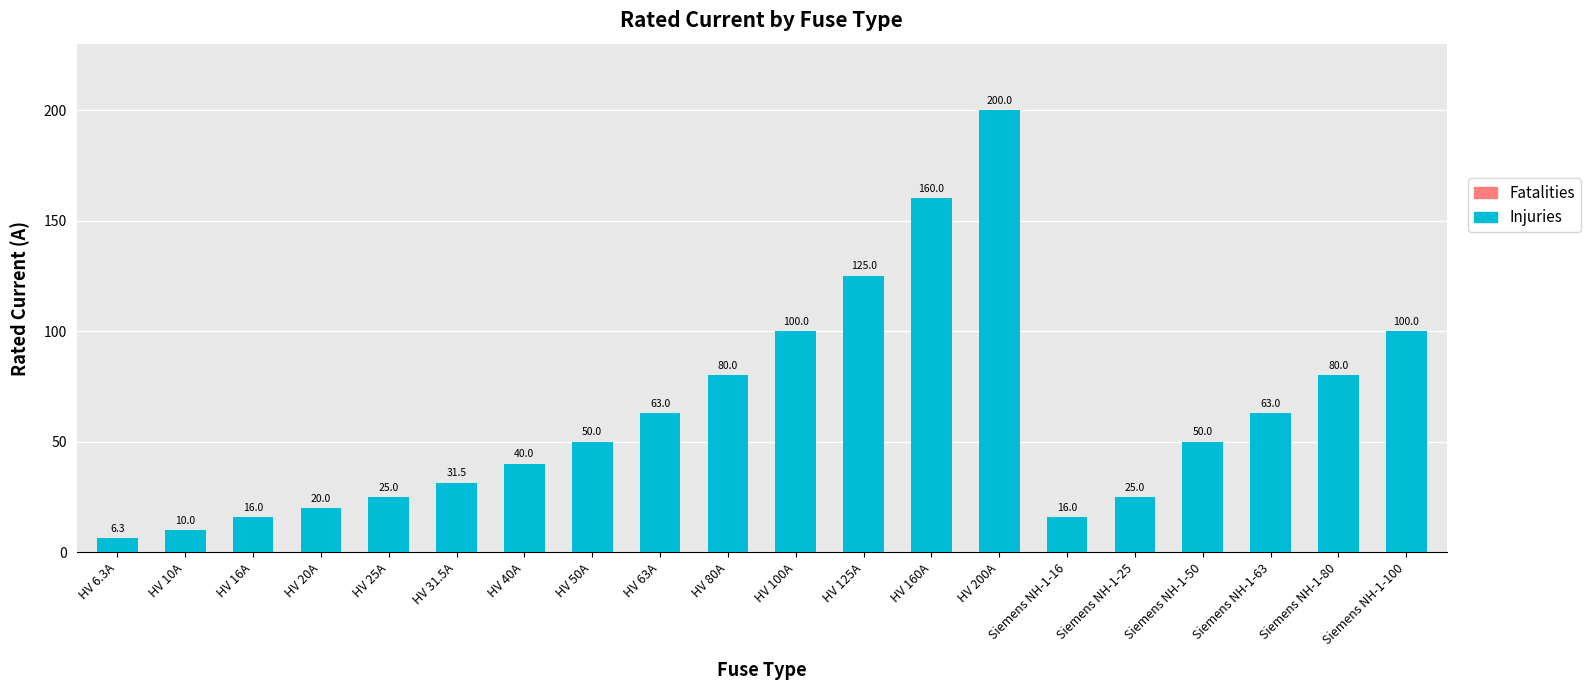

What is the value of the 6th bar from the left?

31.5